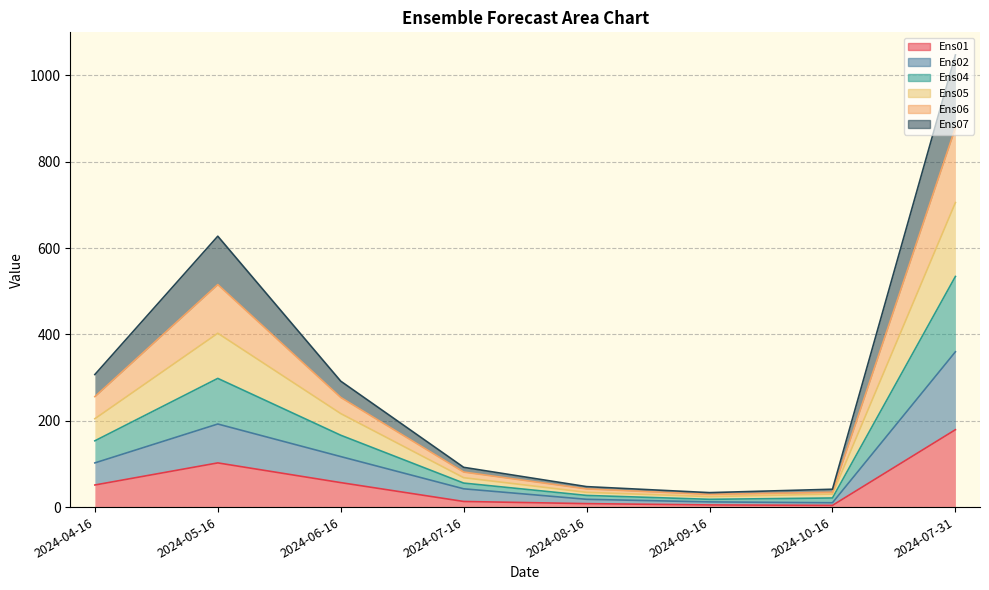

Does the chart have visible grid lines?

Yes